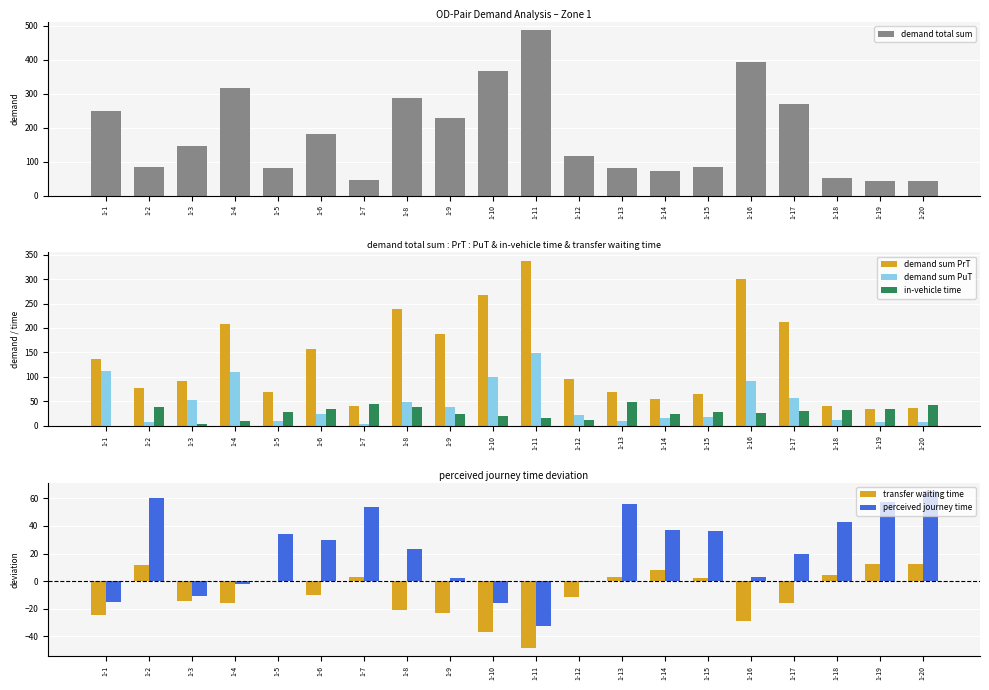

Is it true that perceived journey time equals 65.6 at 1-20?

True